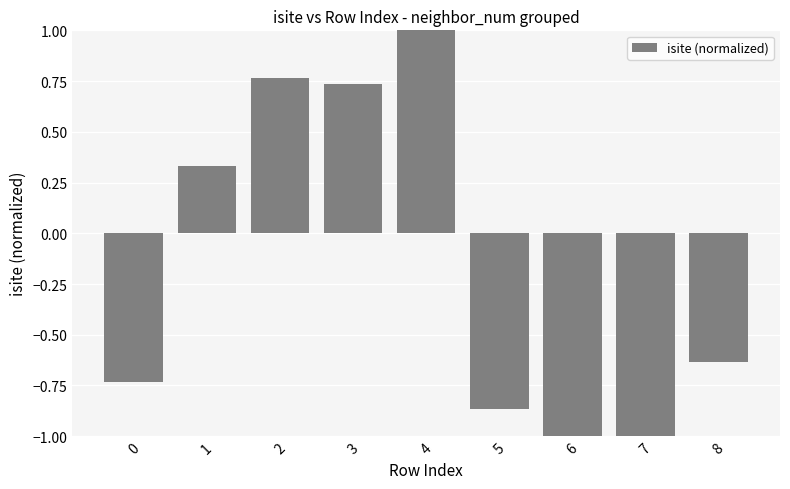

The value at 4 is 1.0. True or false?

True